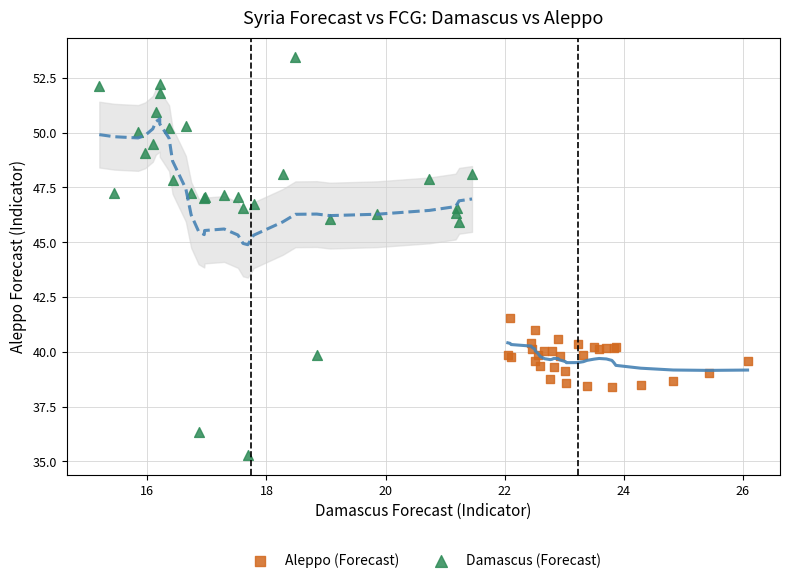

Which series reaches the minimum Y coordinate?

Damascus (Forecast)